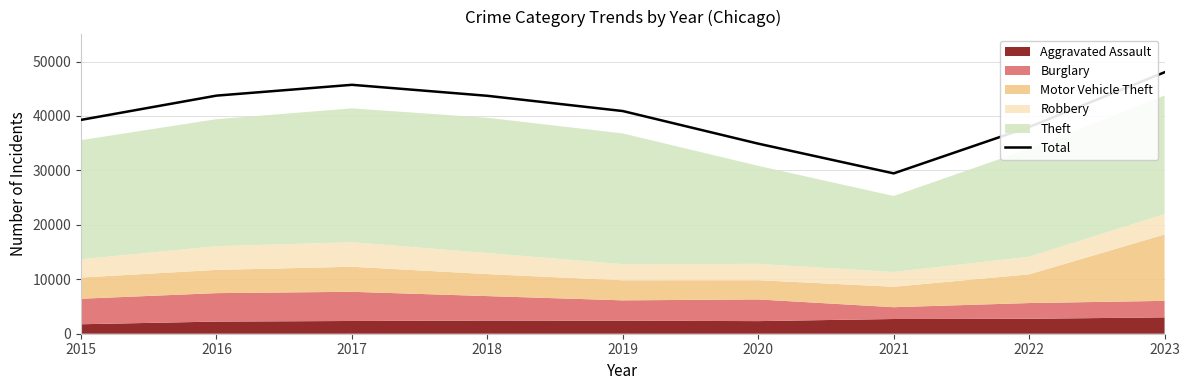

Approximately how many times larger is the value at 2017 compared to 2019?

1.1